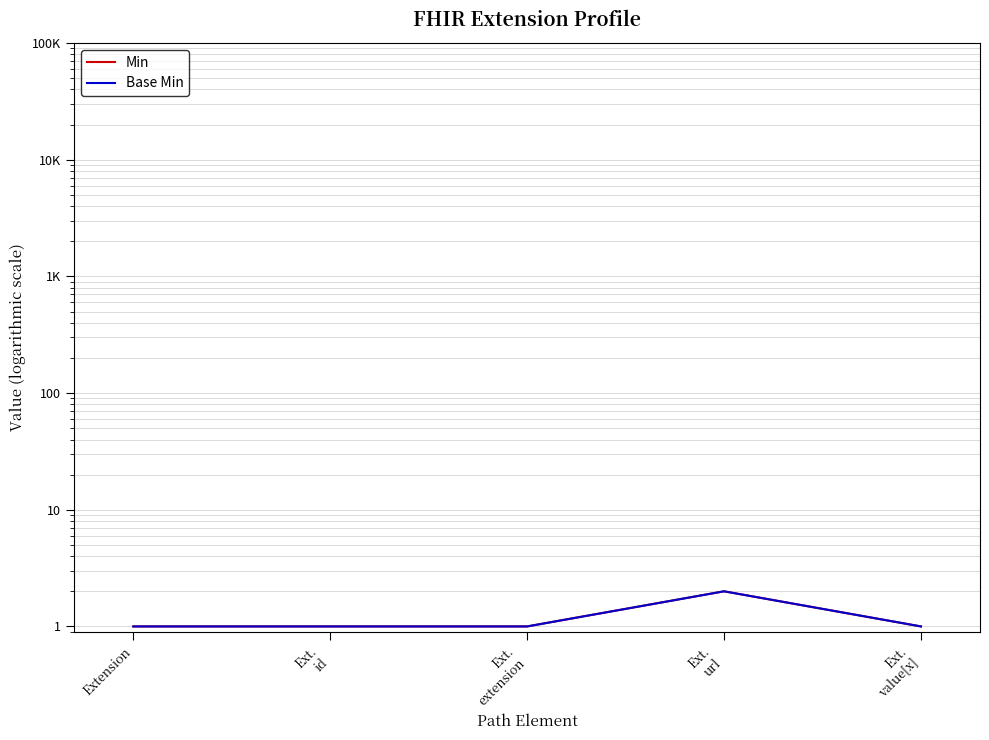

True or false: Min has a value of 1 at Ext.
extension.

True